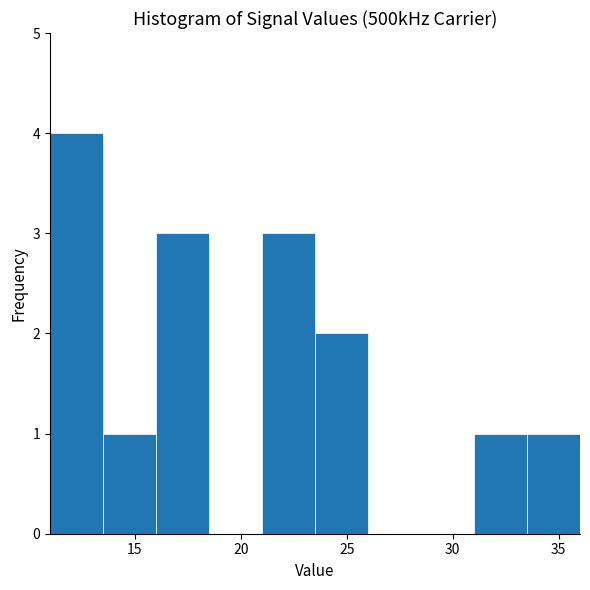

Reading left to right, list every bar in this chart as the range it spans on the x-axis followed by its height. The values are not printed on the chart, so give them approximately, as read against the axis.

11.0 to 13.5: 4
13.5 to 16.0: 1
16.0 to 18.5: 3
18.5 to 21.0: 0
21.0 to 23.5: 3
23.5 to 26.0: 2
26.0 to 28.5: 0
28.5 to 31.0: 0
31.0 to 33.5: 1
33.5 to 36.0: 1